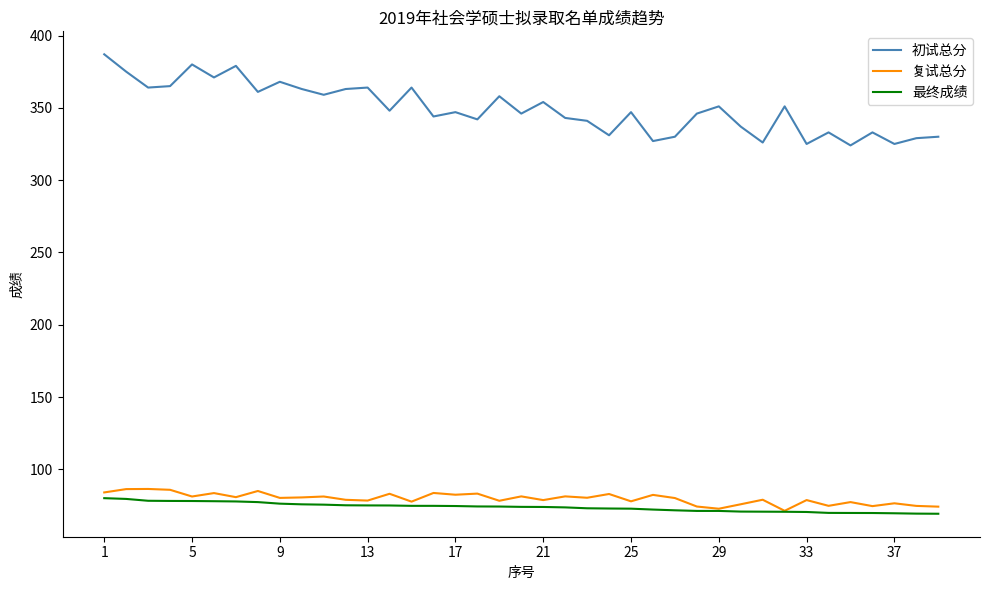

What is the minimum value for 复试总分?

71.3